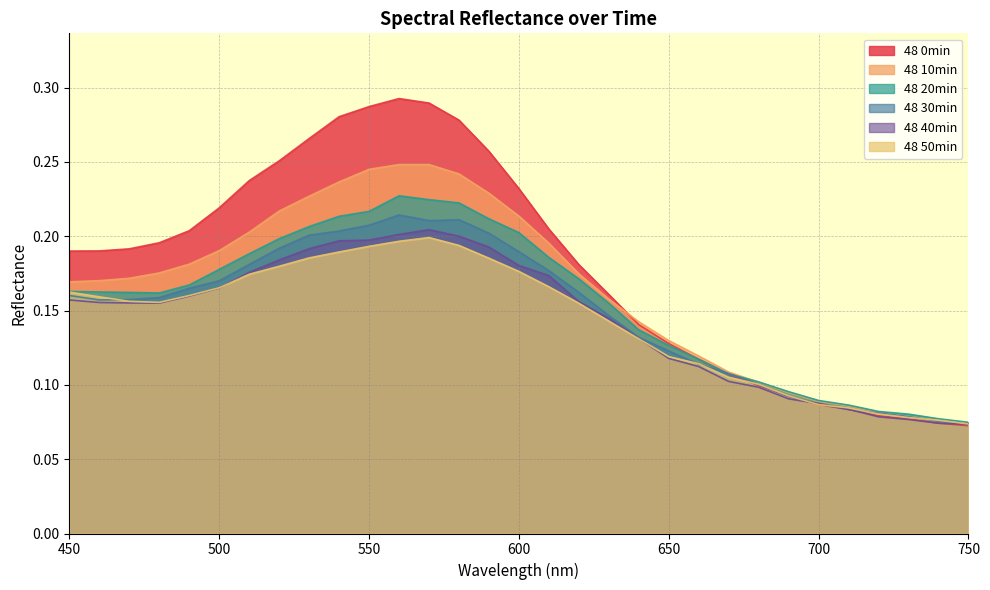

The value of 48 50min at 460 is 0.2. True or false?

True